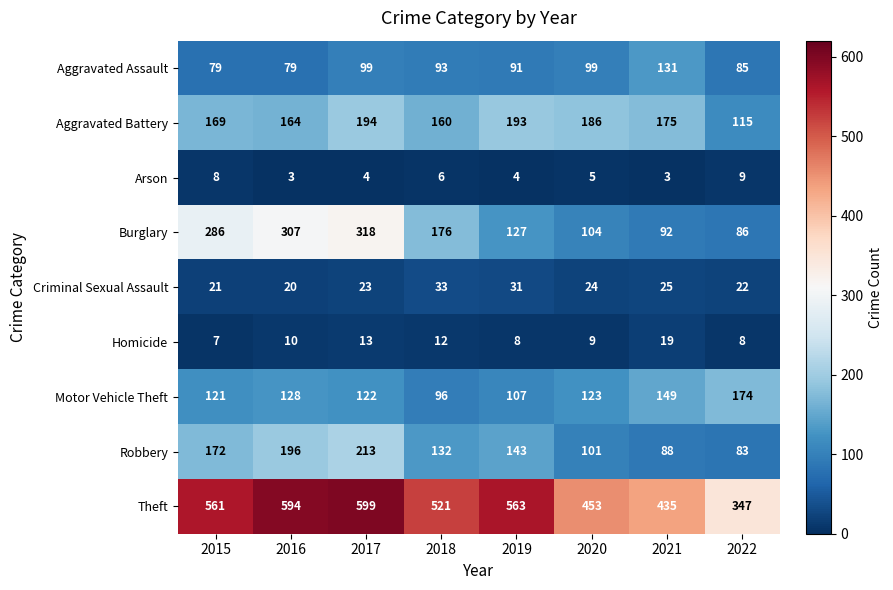

At which category is the sum across all series the highest?

2017